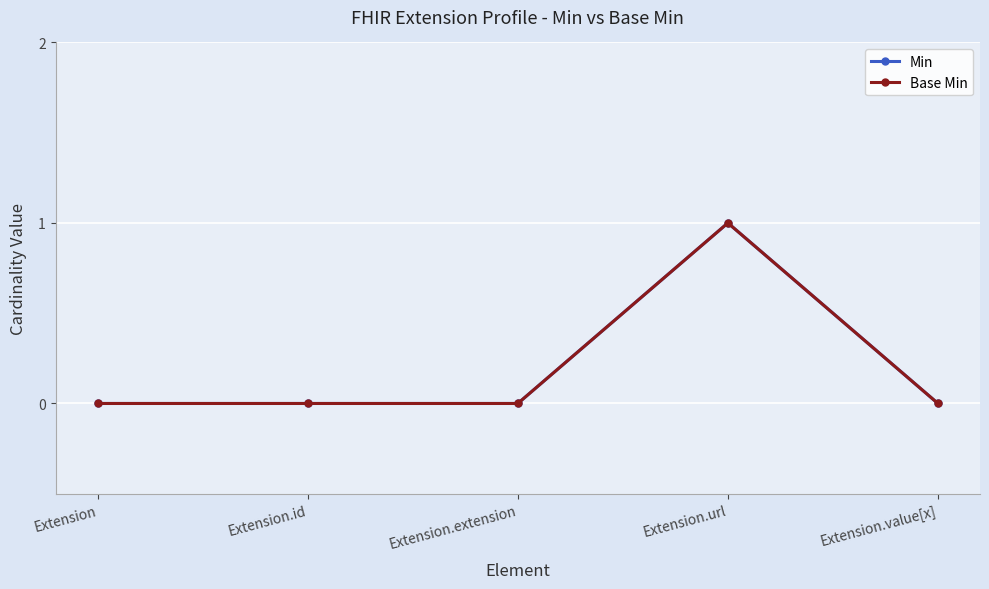

True or false: Base Min and Min cross at least once.

False